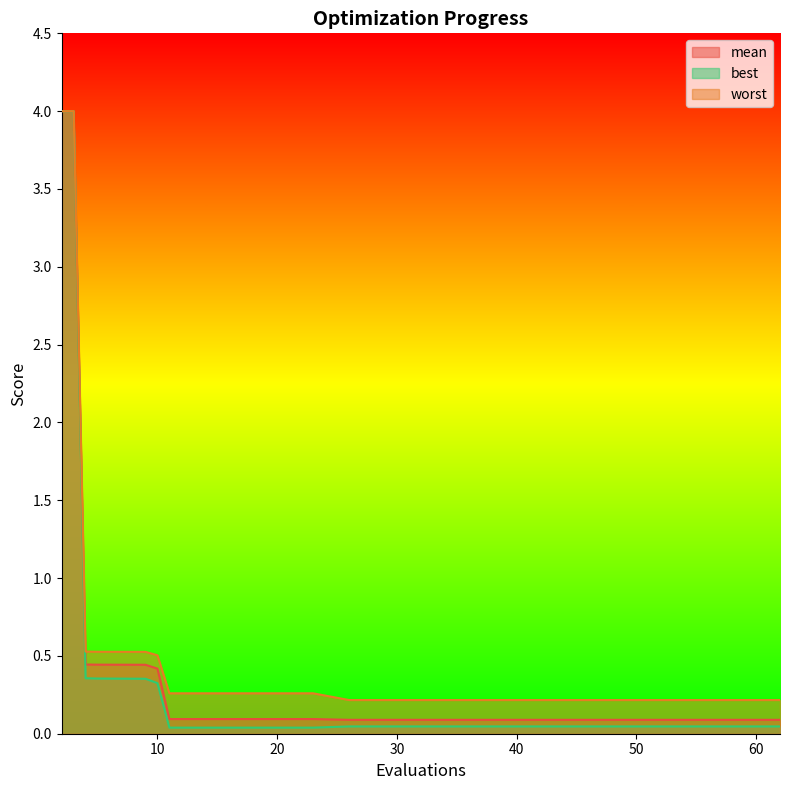

What is the difference between the maximum and minimum values in the best series?

4.0